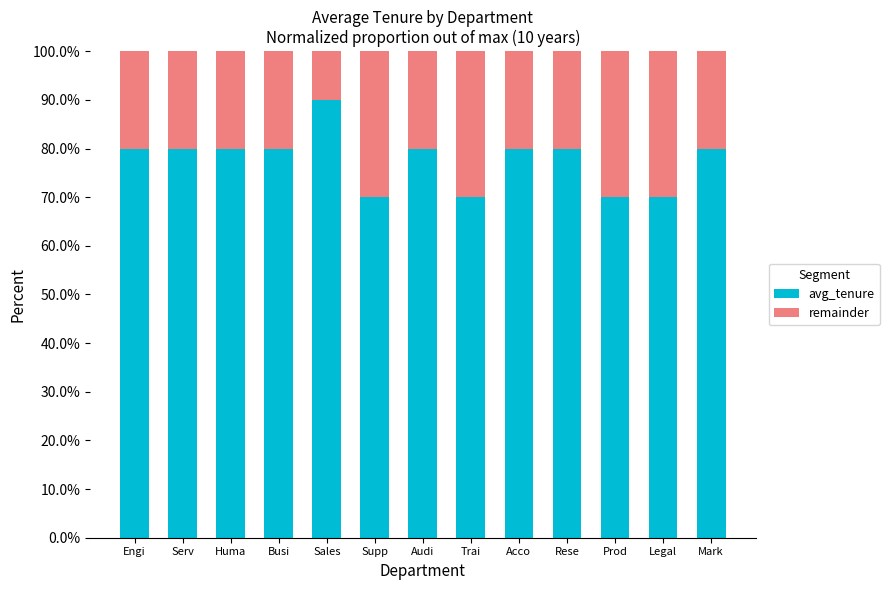

What is the sum of the avg_tenure values at Sales and Prod?

160